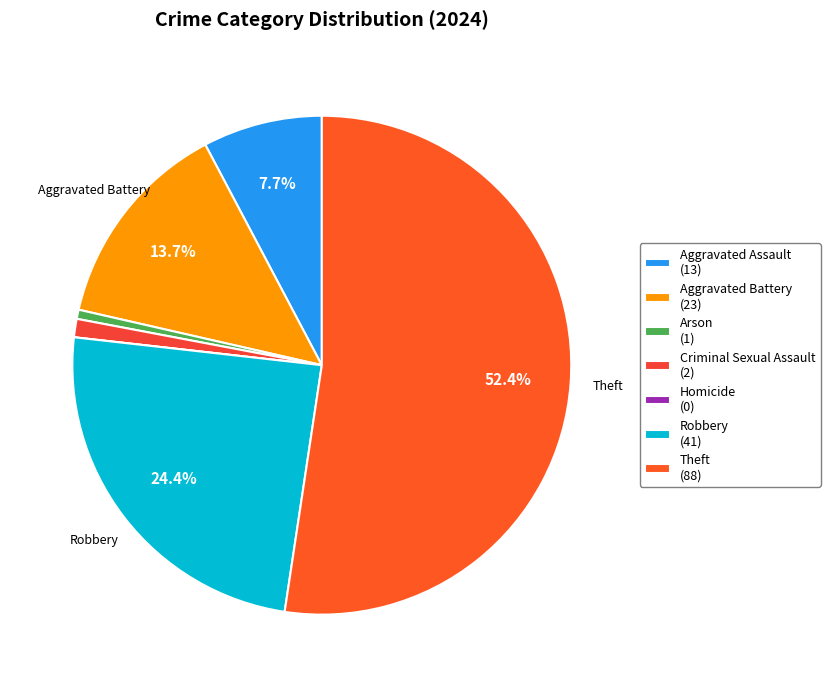

Is it true that Aggravated Assault is 17% of the pie?

False